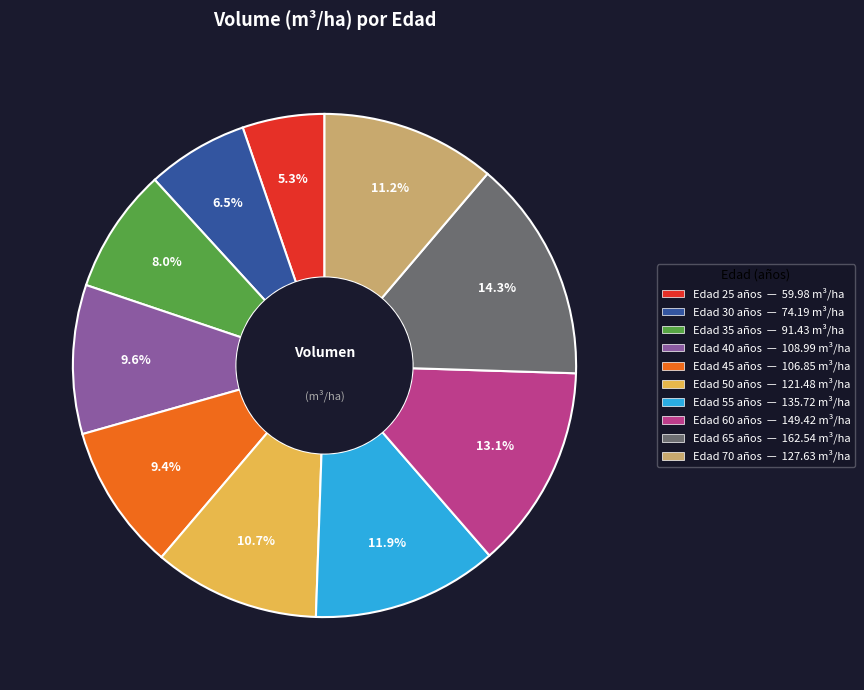

Is there a majority slice in this chart?

No